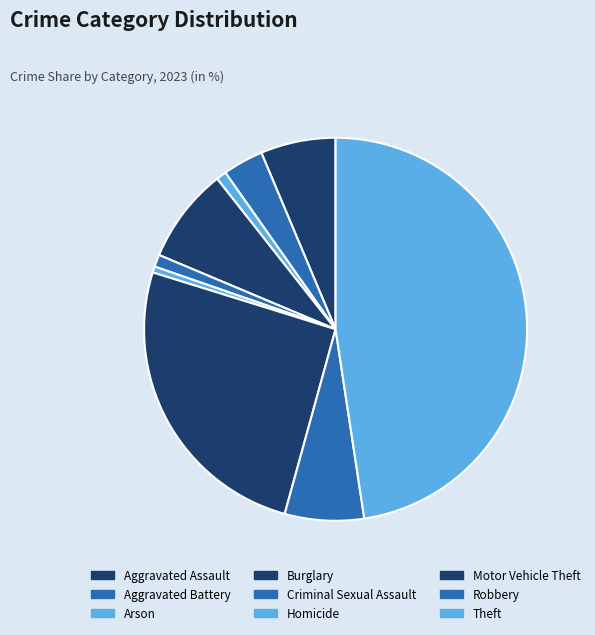

Is it true that Aggravated Assault is 6% of the pie?

True